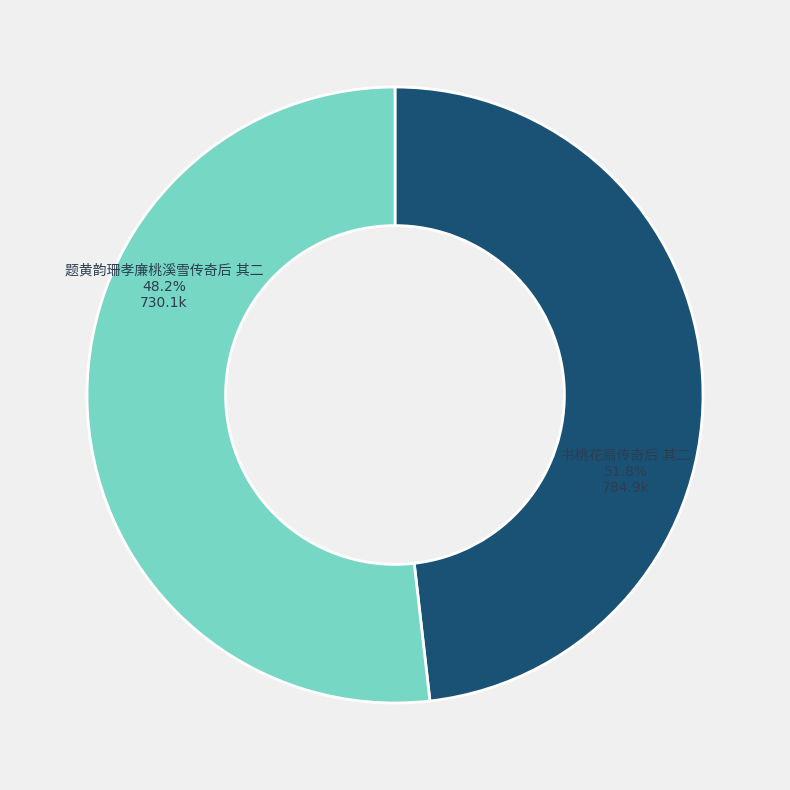

What percentage is the 书桃花扇传奇后 其二 slice, to the nearest percent?

52%